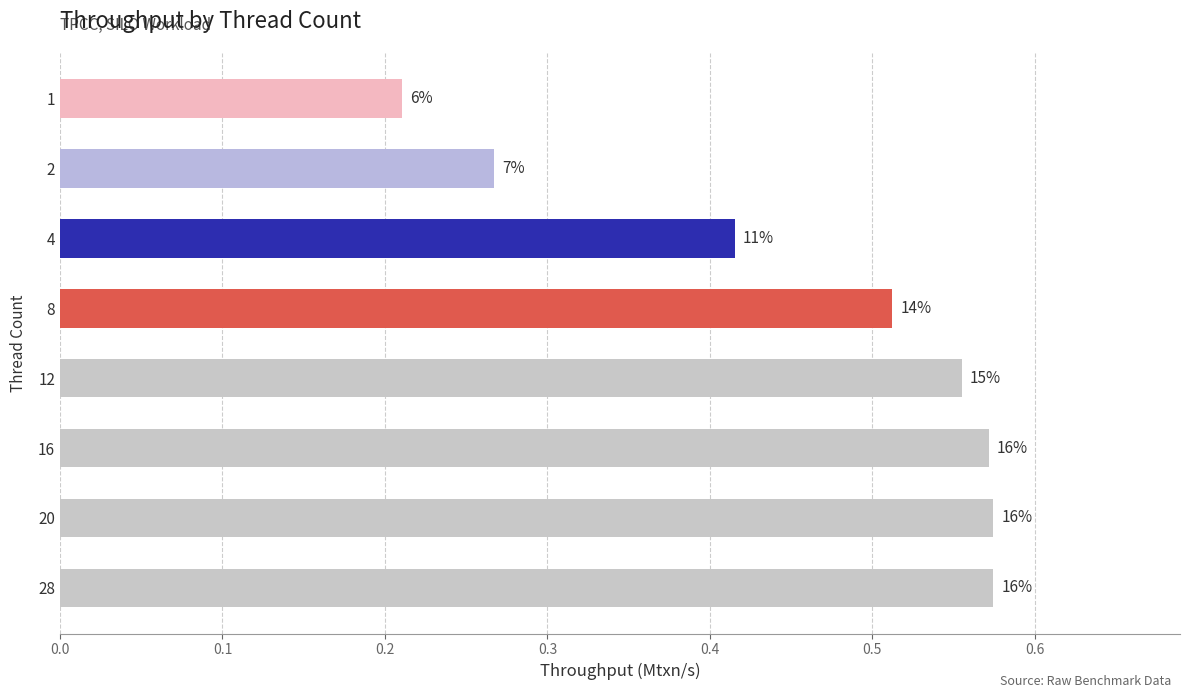

What is the maximum value shown in the chart?

0.6